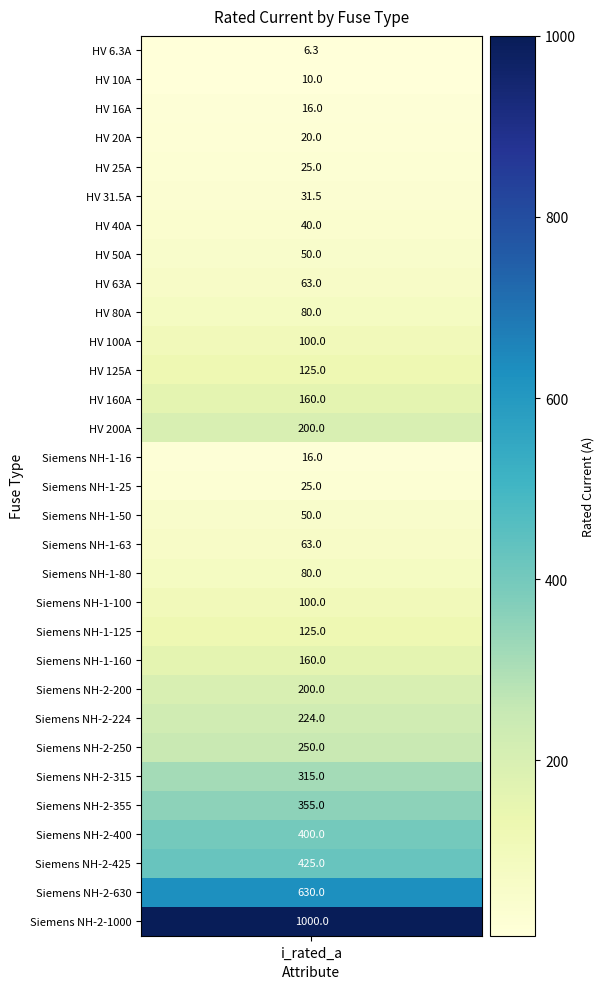

Rank the categories by value from lowest to highest.

0, 1, 2, 14, 3, 4, 15, 5, 6, 7, 16, 8, 17, 9, 18, 10, 19, 11, 20, 12, 21, 13, 22, 23, 24, 25, 26, 27, 28, 29, 30